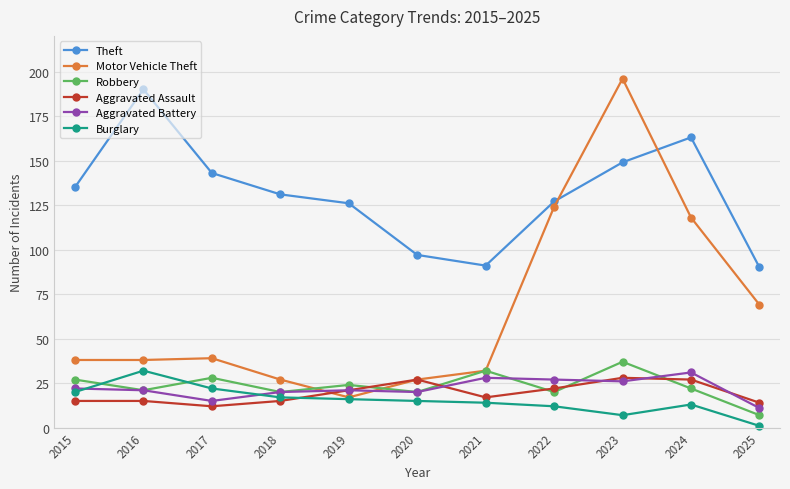

At which category does Burglary reach its first local peak?

2016